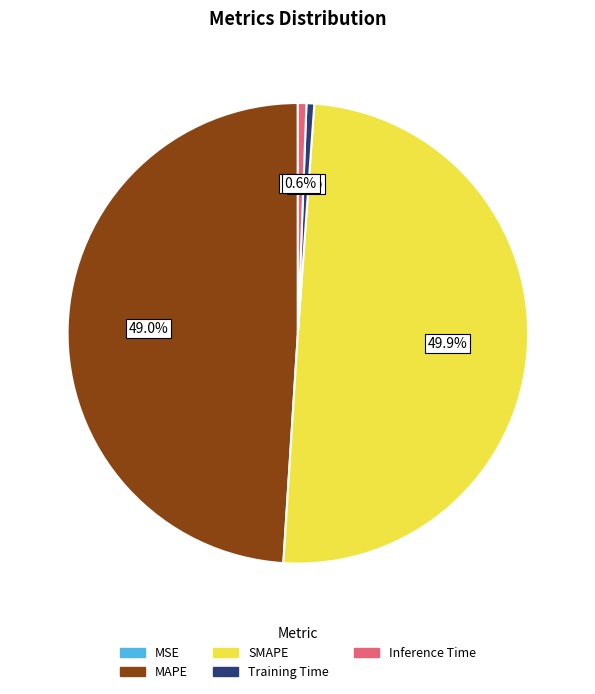

Is MAPE the majority of the pie?

No